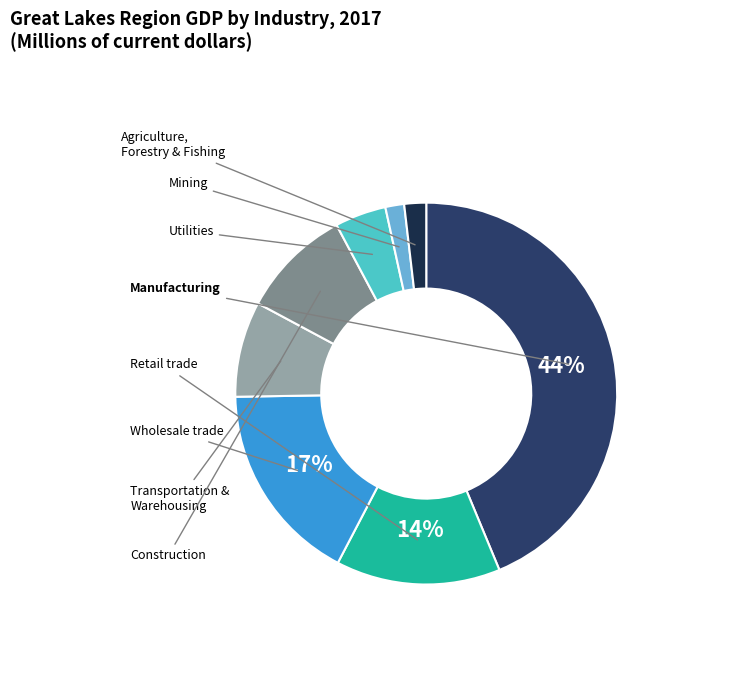

Is there a majority slice in this chart?

No